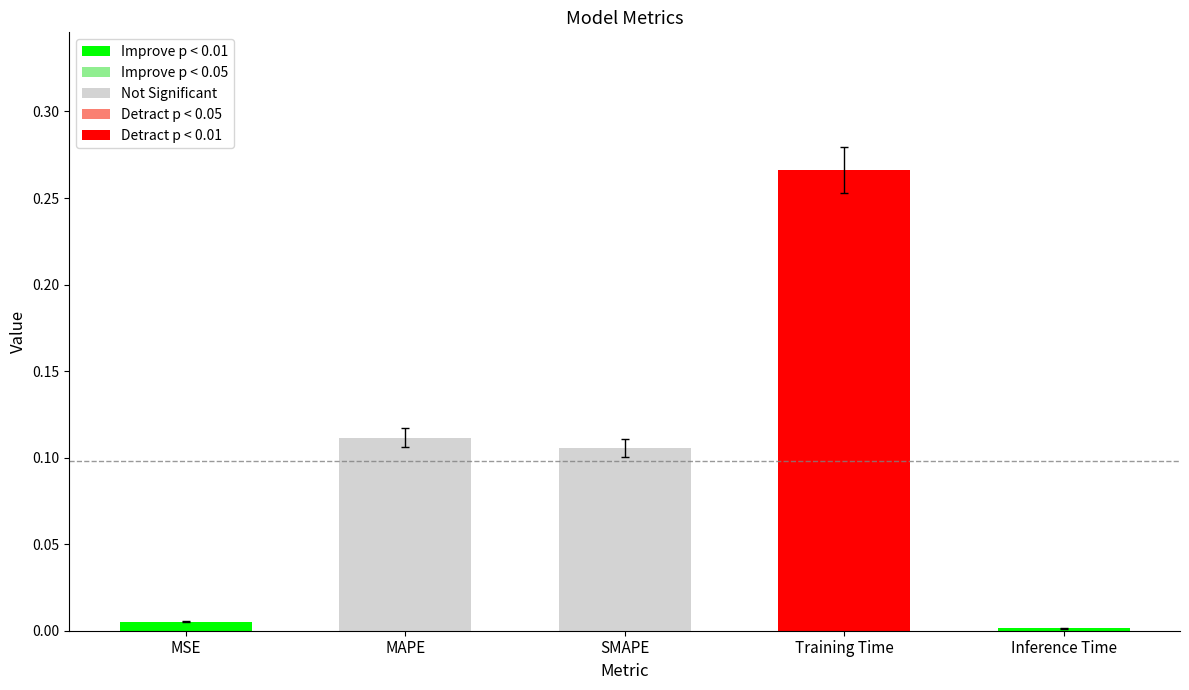

Which category has the lowest value across all series?

Inference Time